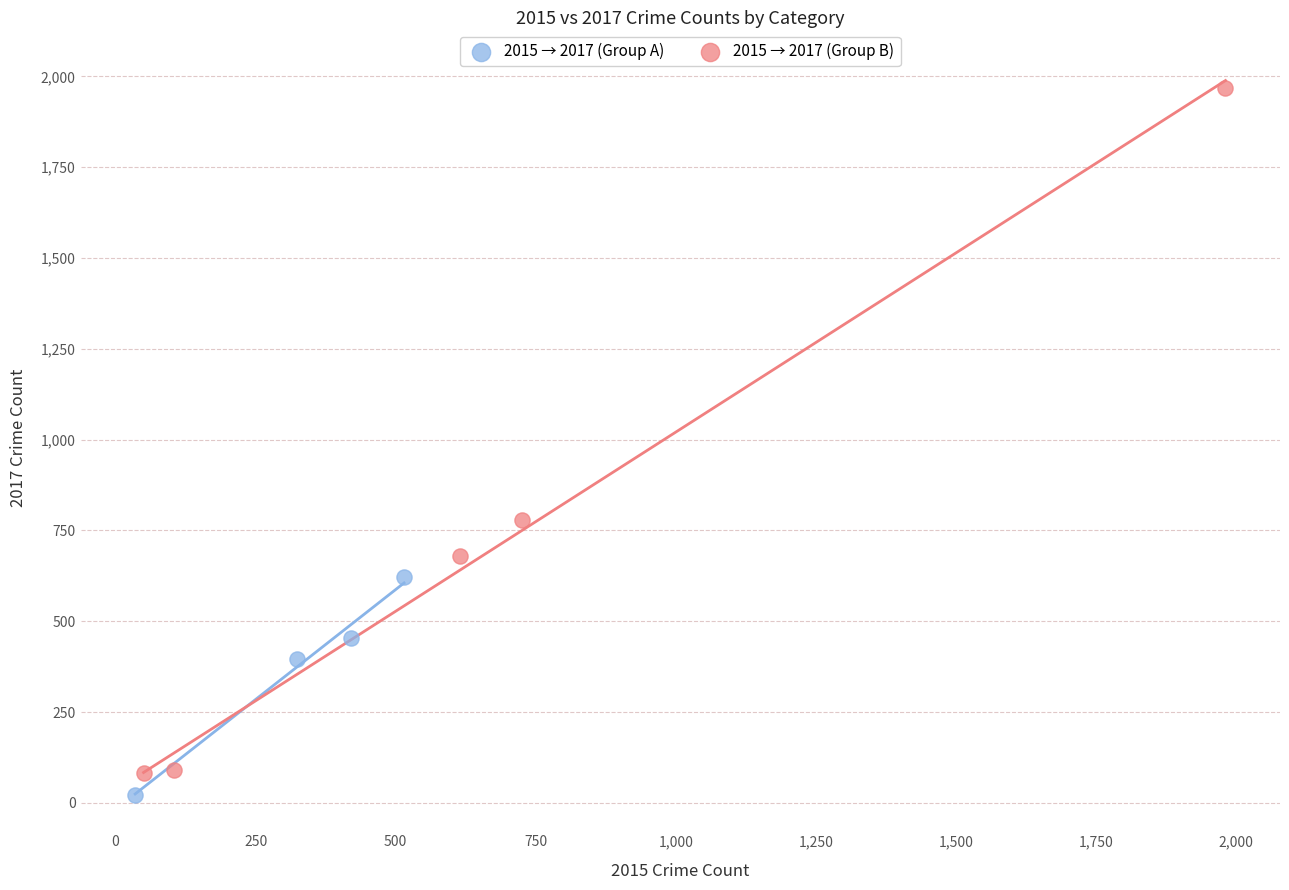

Which series has the widest spread of Y values?

2015 → 2017 (Group B)